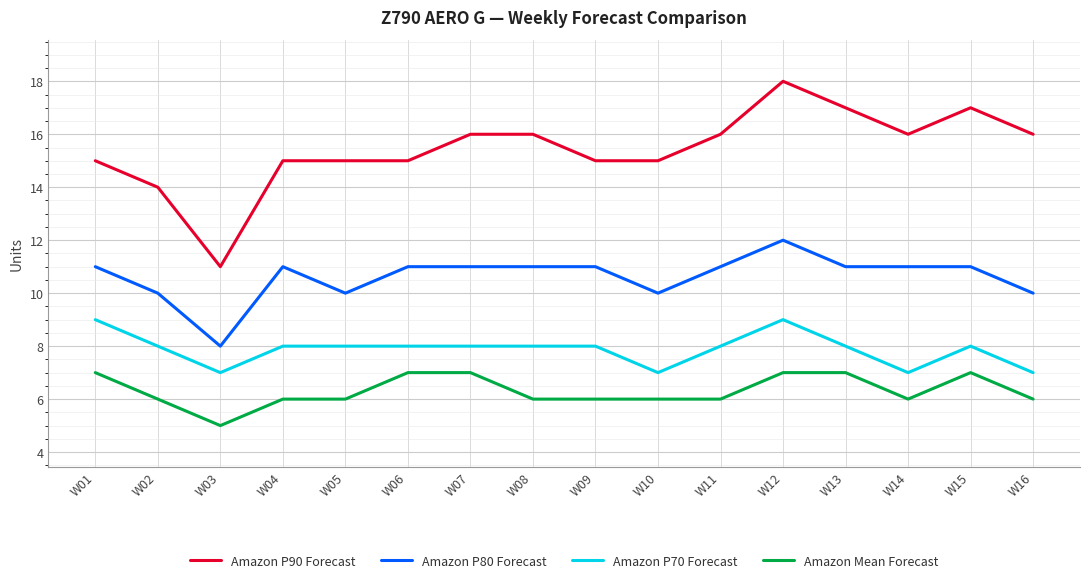

The value of Amazon P70 Forecast at W11 is 13. True or false?

False